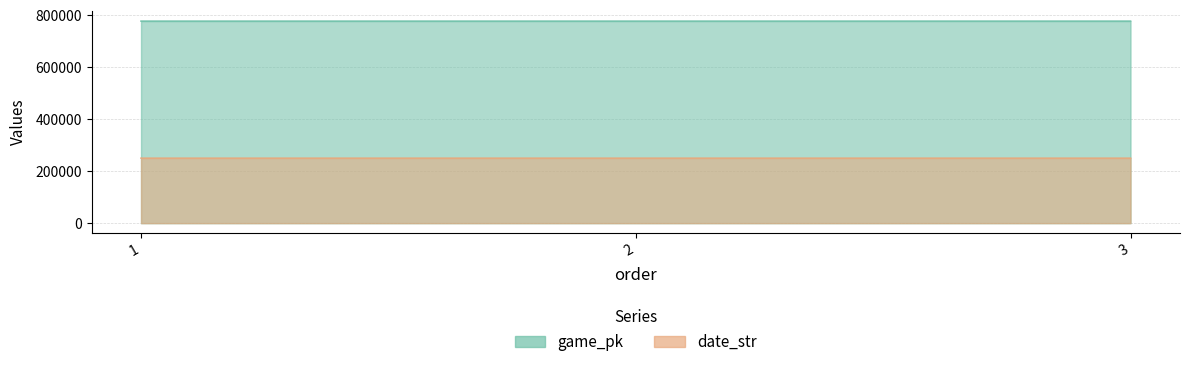

Which series changed the most between 1 and 3?

game_pk